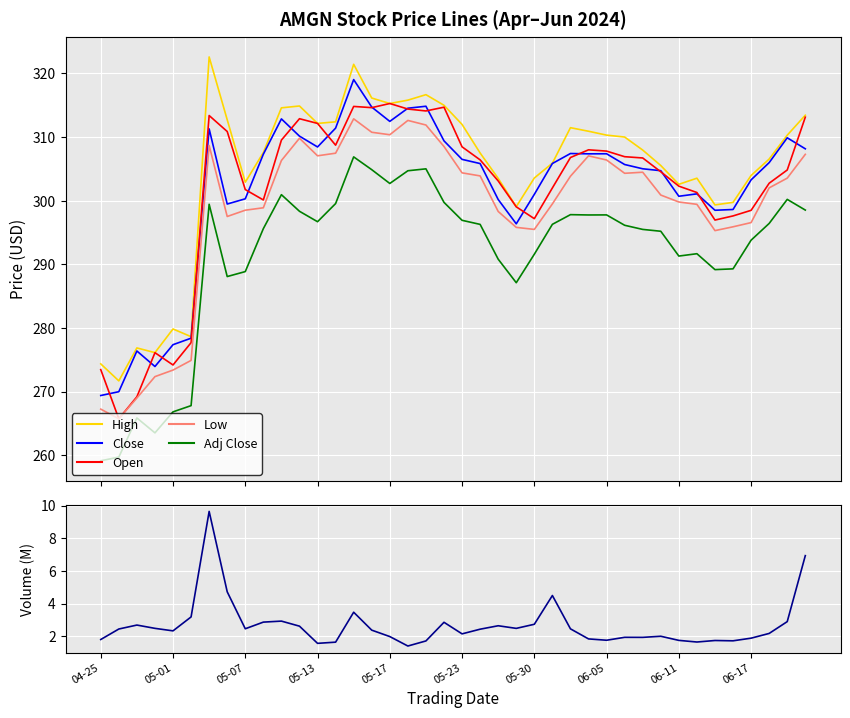

The Close series shows 310.1 at 11. True or false?

True